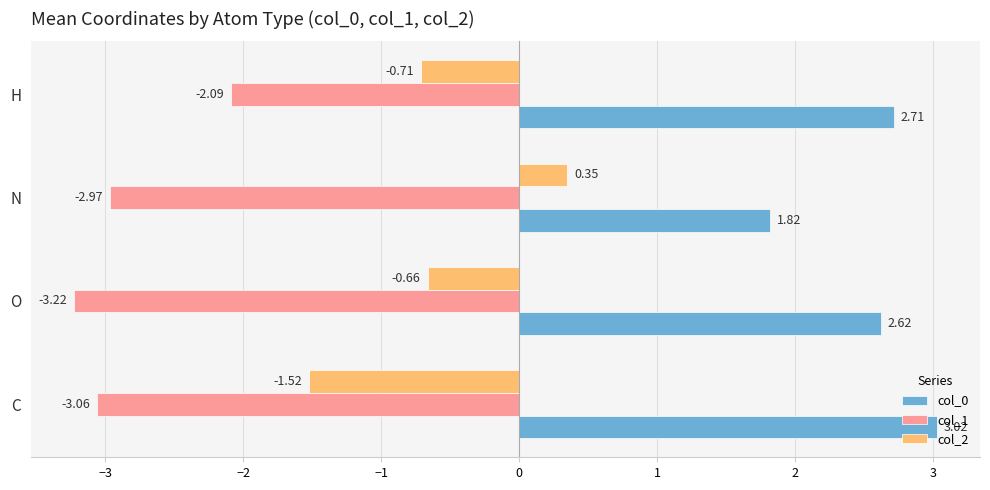

At which label does col_0 reach its minimum?

N